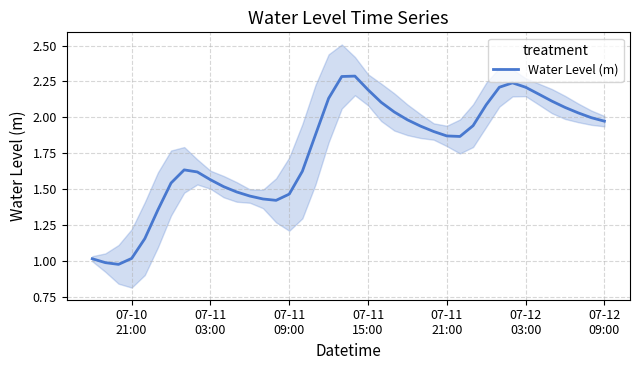

What is the value of the 3rd point from the left?

1.0